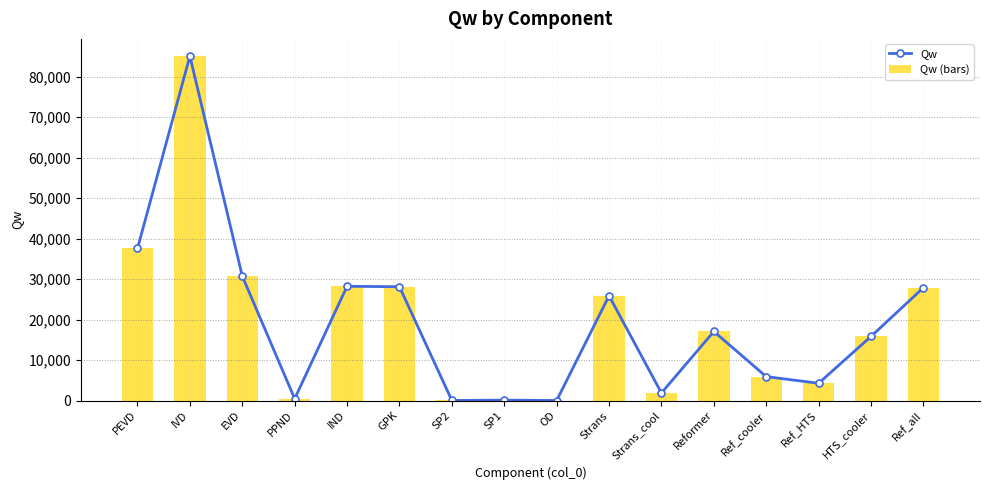

Where does the Qw series first go above 17060?

PEVD